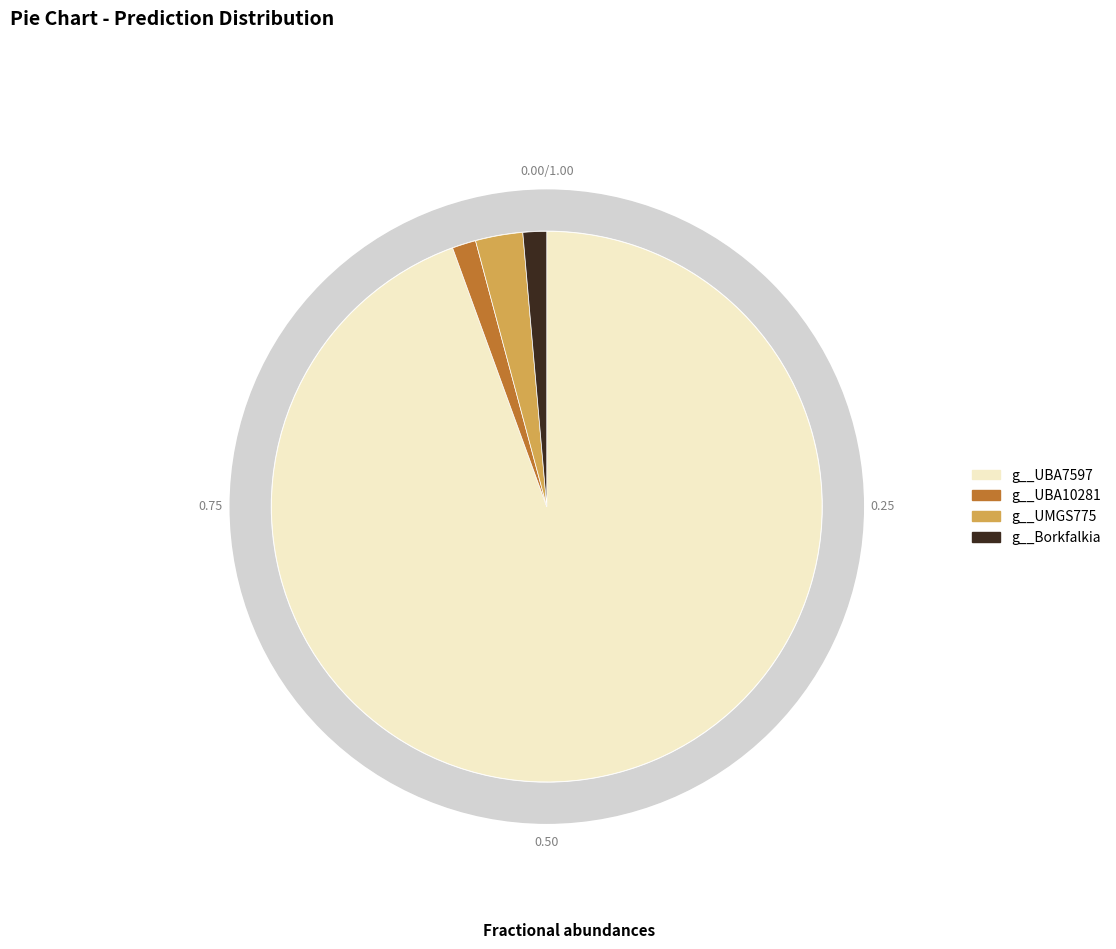

What percentage is NOT represented by g__QALS01?

100.0%